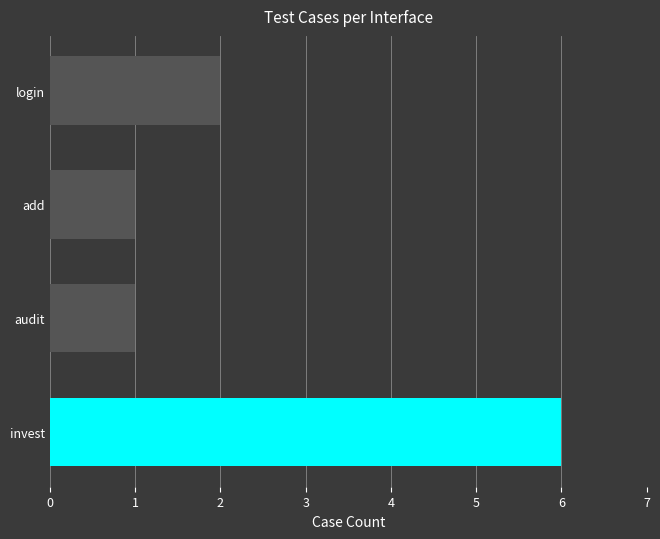

Which category has the highest value across all series?

invest